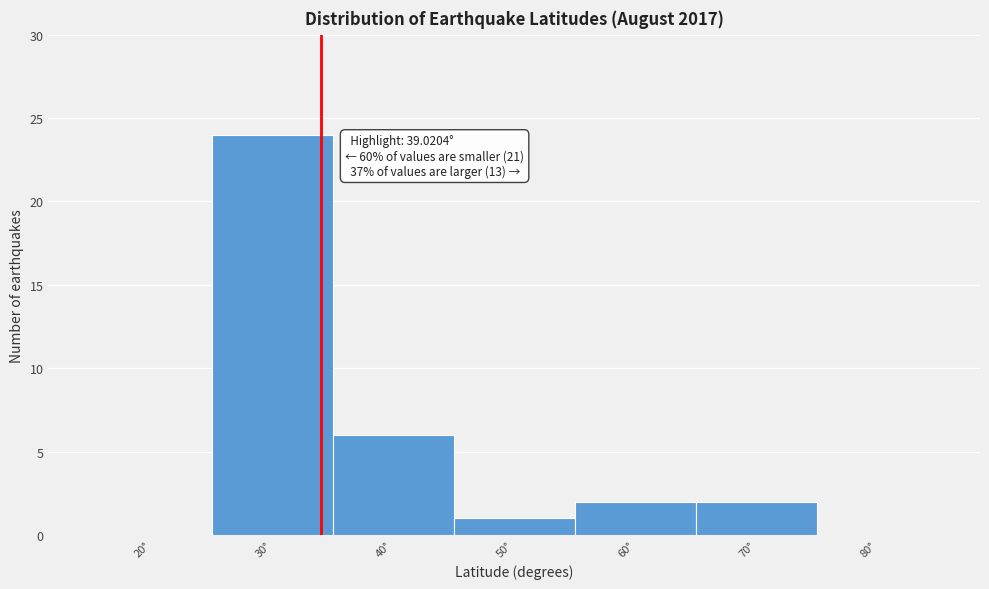

Reading left to right, extract all data points from this chart.

20°=0	30°=24	40°=6	50°=1	60°=2	70°=2	80°=0